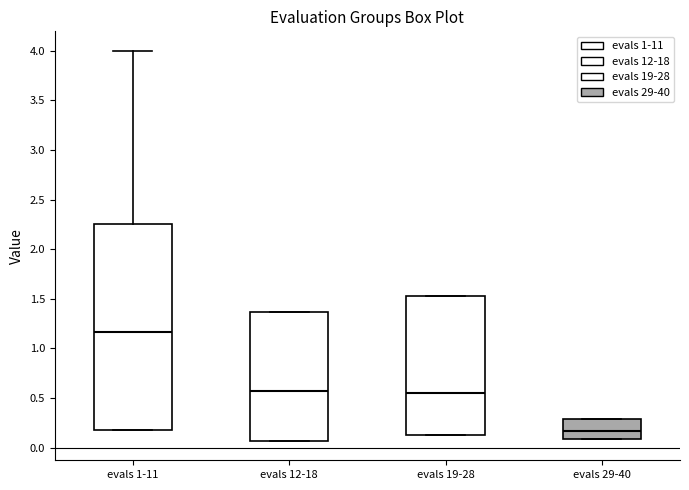

Where is the upper edge of the box for evals 19-28 on the y-axis? The values are not printed on the chart, so give them approximately, as read against the axis.

1.55